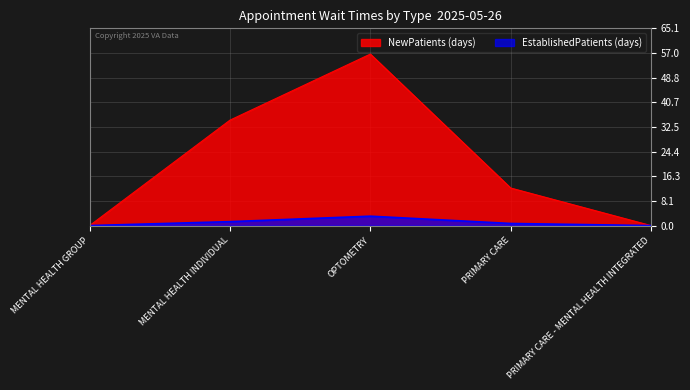

What is the total value across all series at PRIMARY CARE?

13.1